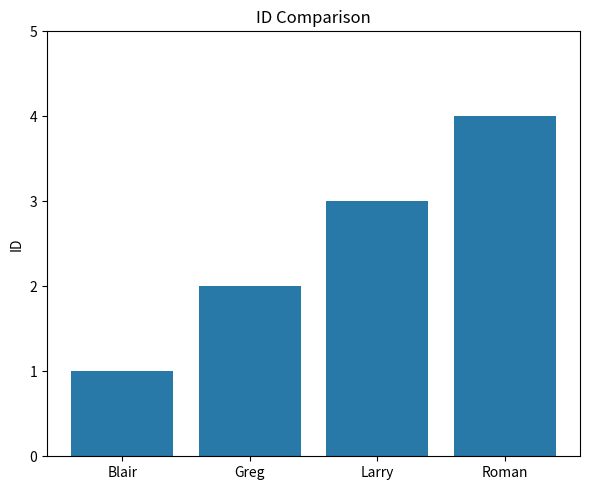

Approximately how many times larger is the value at Larry compared to Greg?

1.5